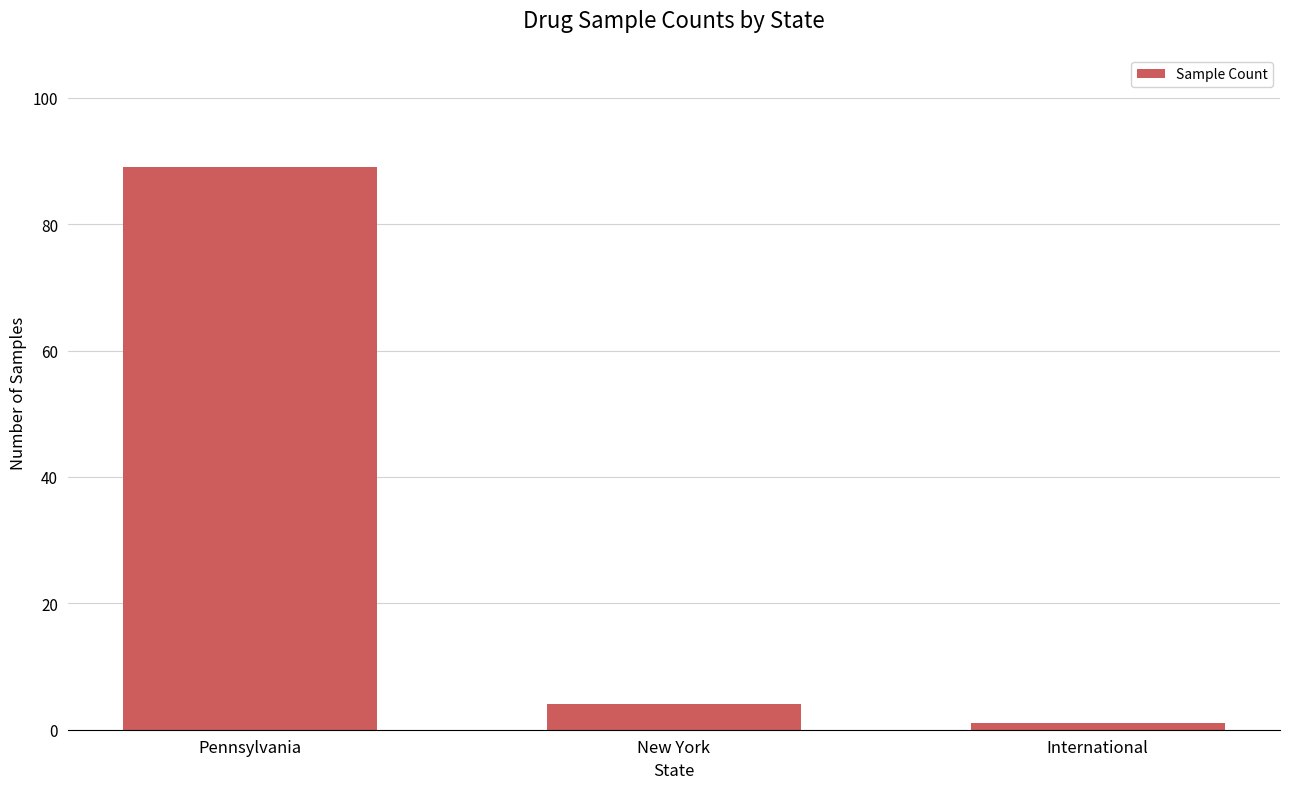

List the labels in order of value, smallest first.

International, New York, Pennsylvania